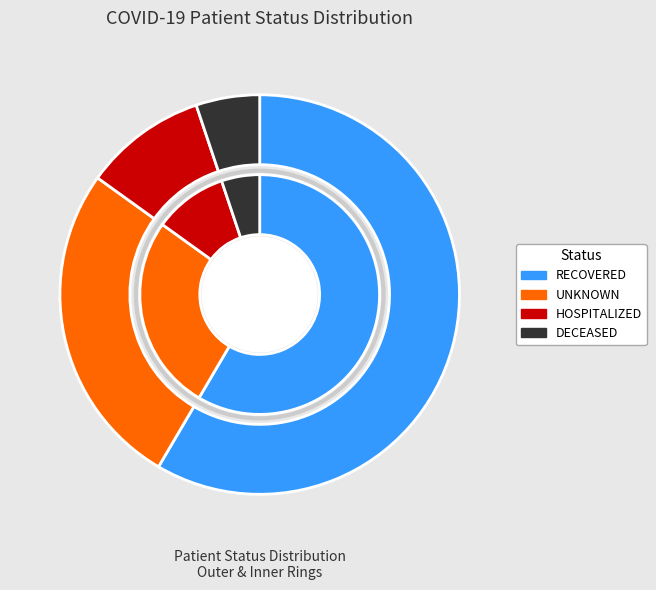

How much of the chart is everything except unknown?

73.5%